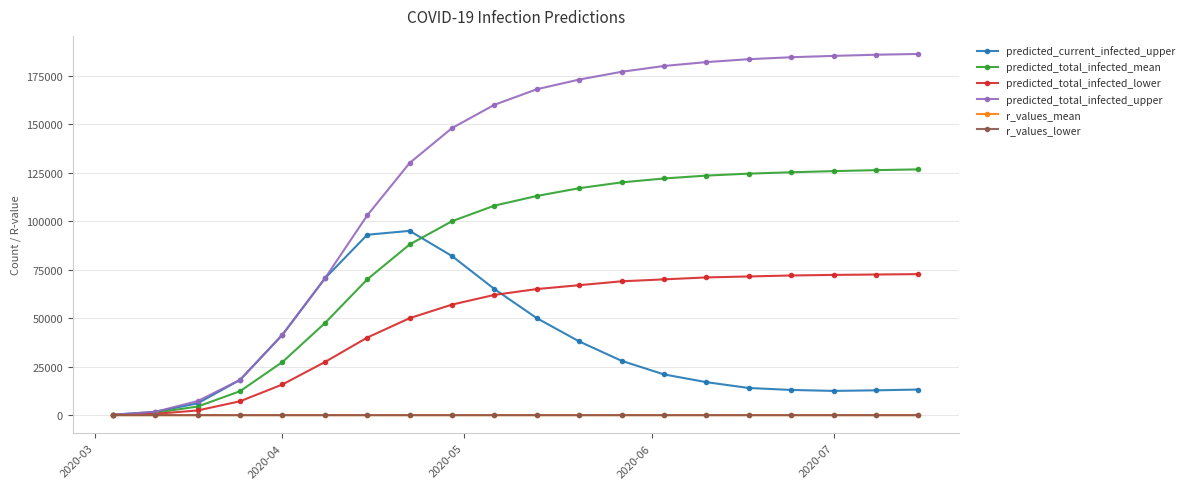

At how many categories does at least one series exceed 136742?

12